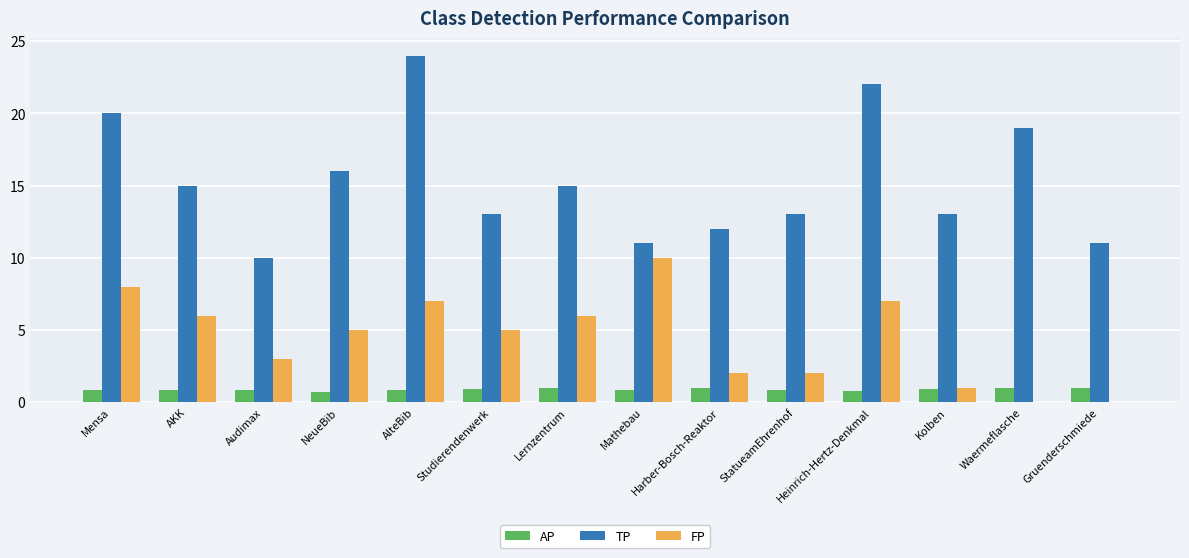

Is it true that AP equals 1.0 at Waermeflasche?

True